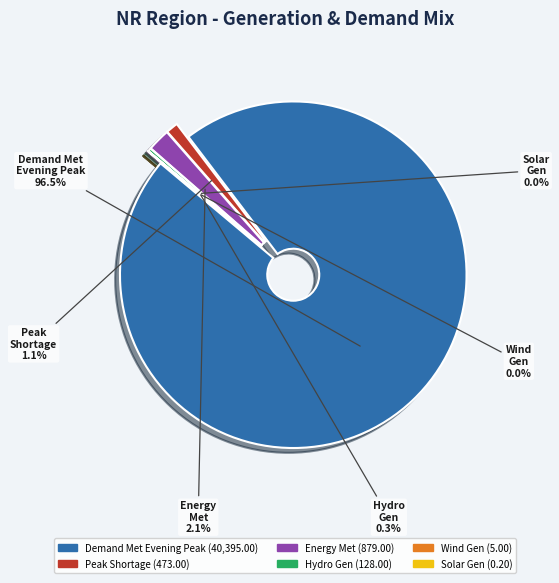

To the nearest percent, what is the combined percentage of Wind Gen(MU) and Demand Met during Evening Peak hrs(MW)?

96%